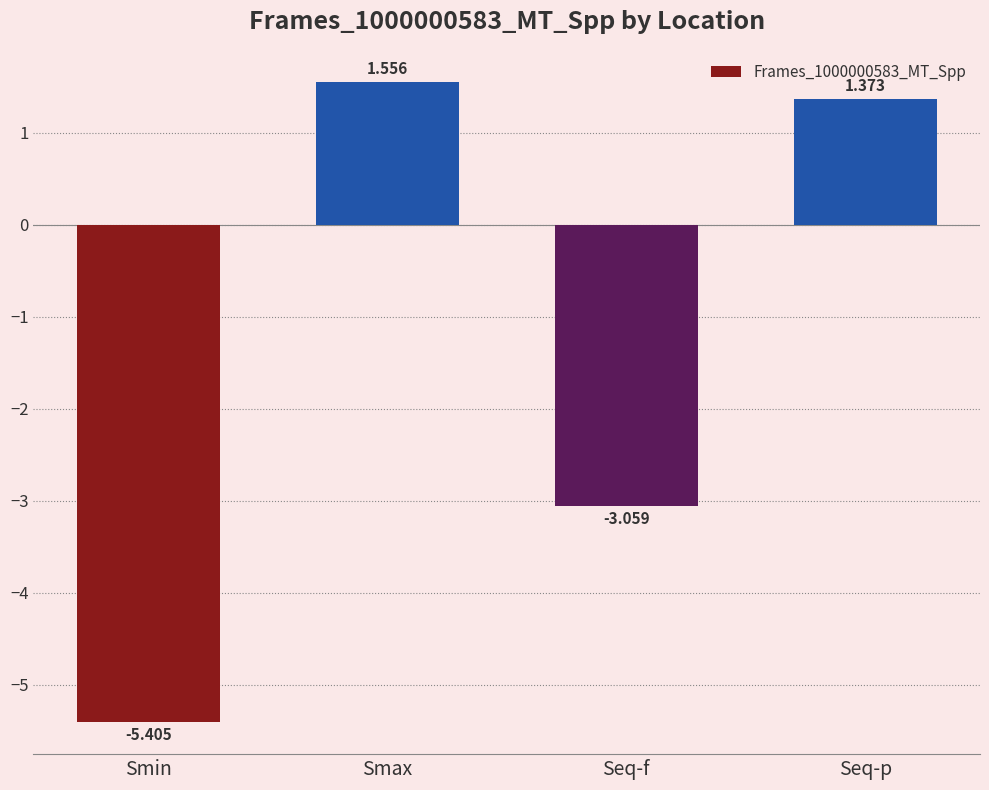

What is the label of the 4th bar from the left?

Seq-p